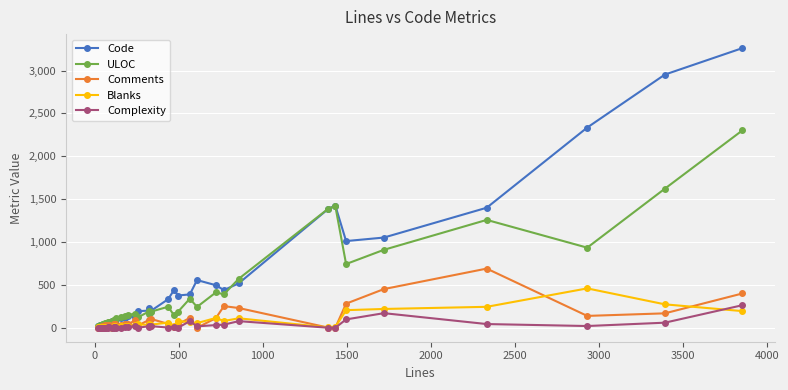

At how many categories does at least one series exceed 1495?

3